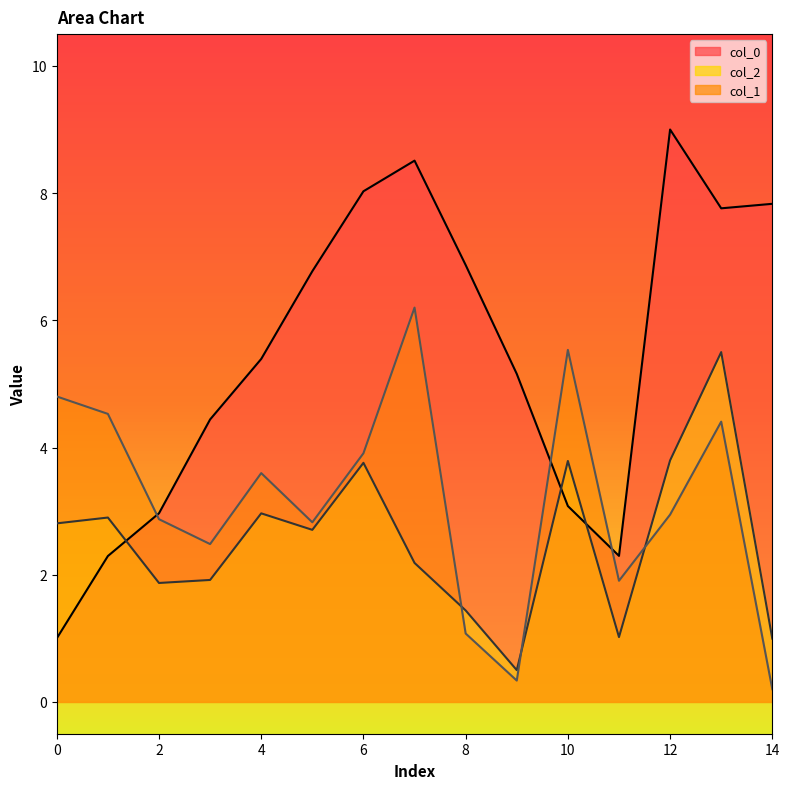

True or false: col_2 has a value of 2.5 at 8.

False